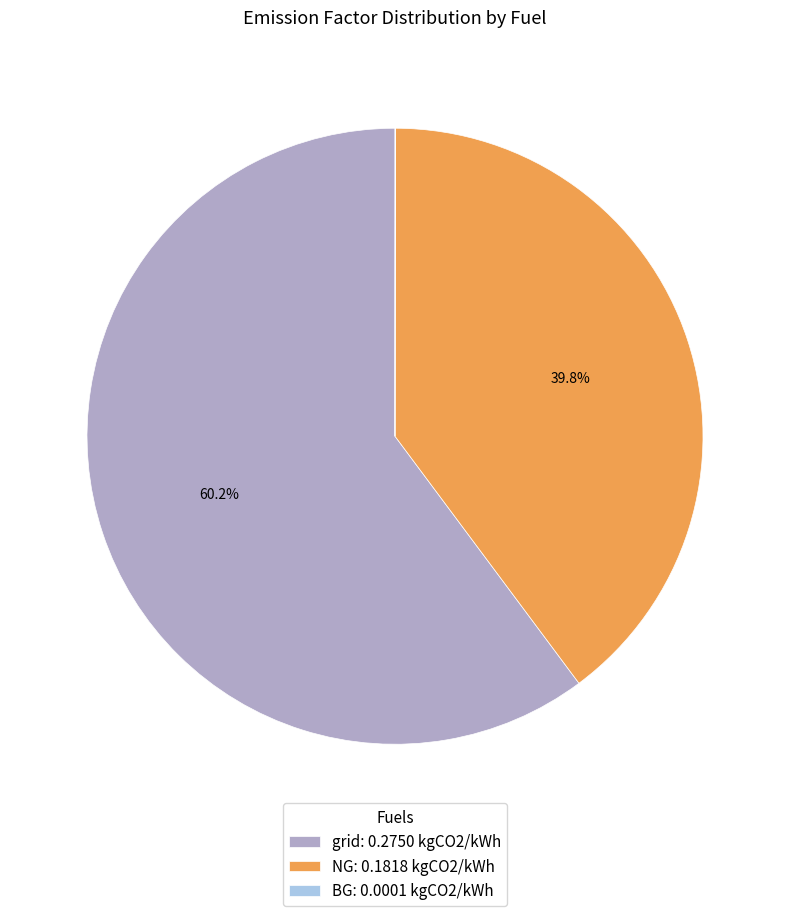

Is grid: 0.2750 kgCO2/kWh the majority of the pie?

Yes